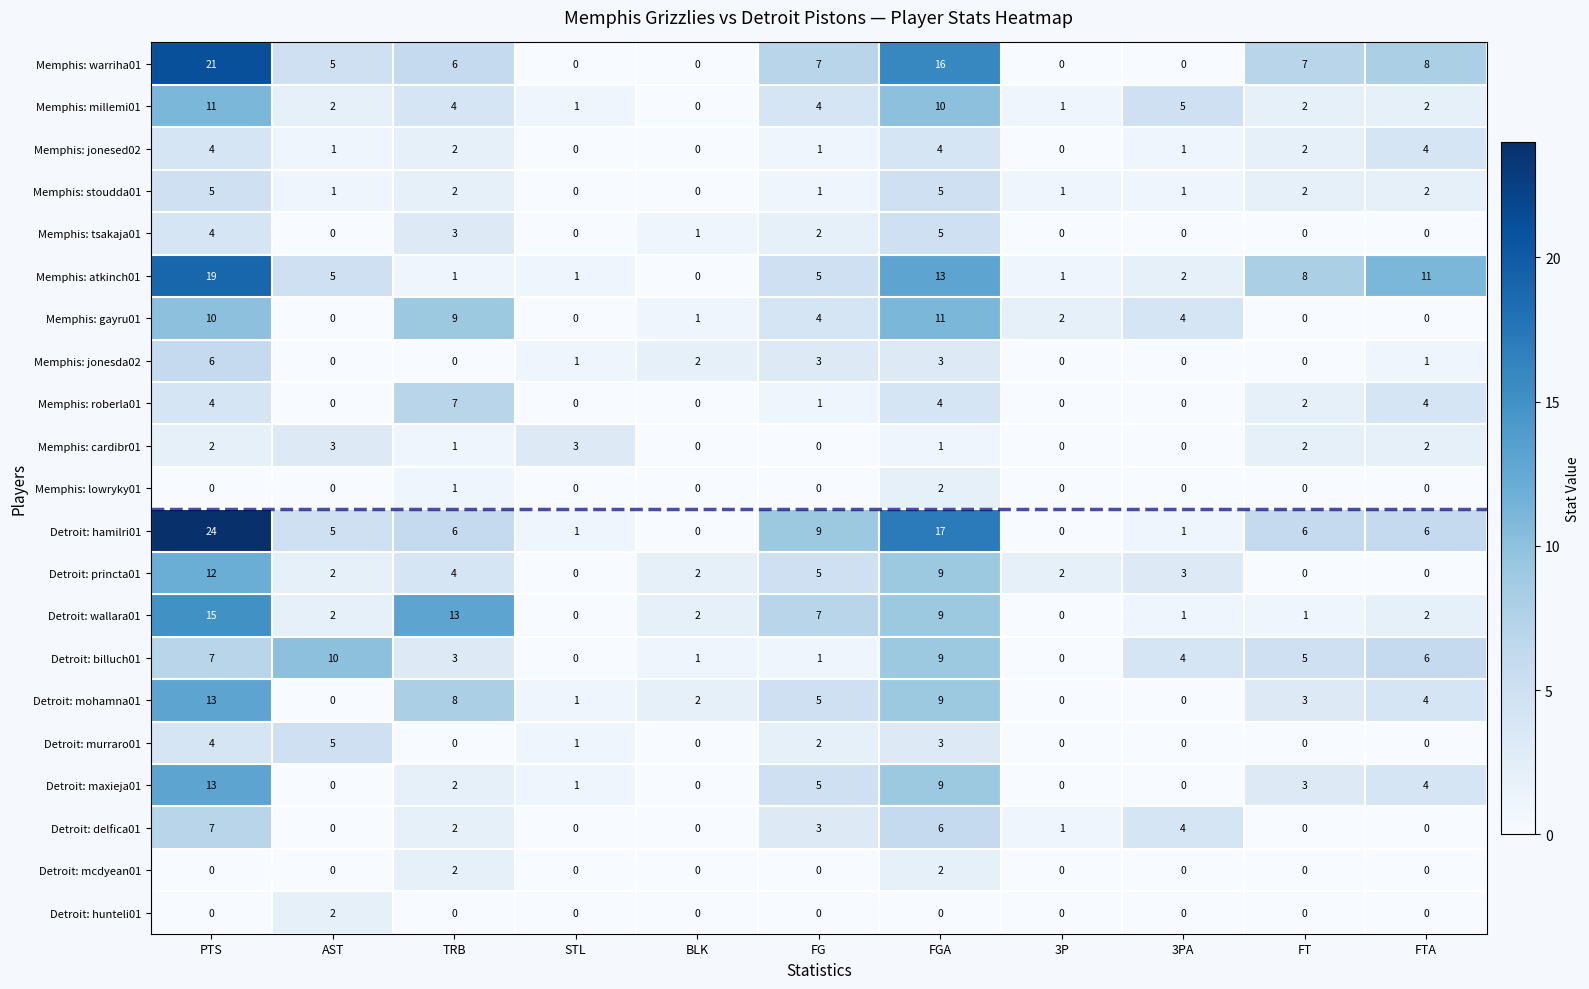

At which label is Detroit: hamilri01 closest to 12?

FG